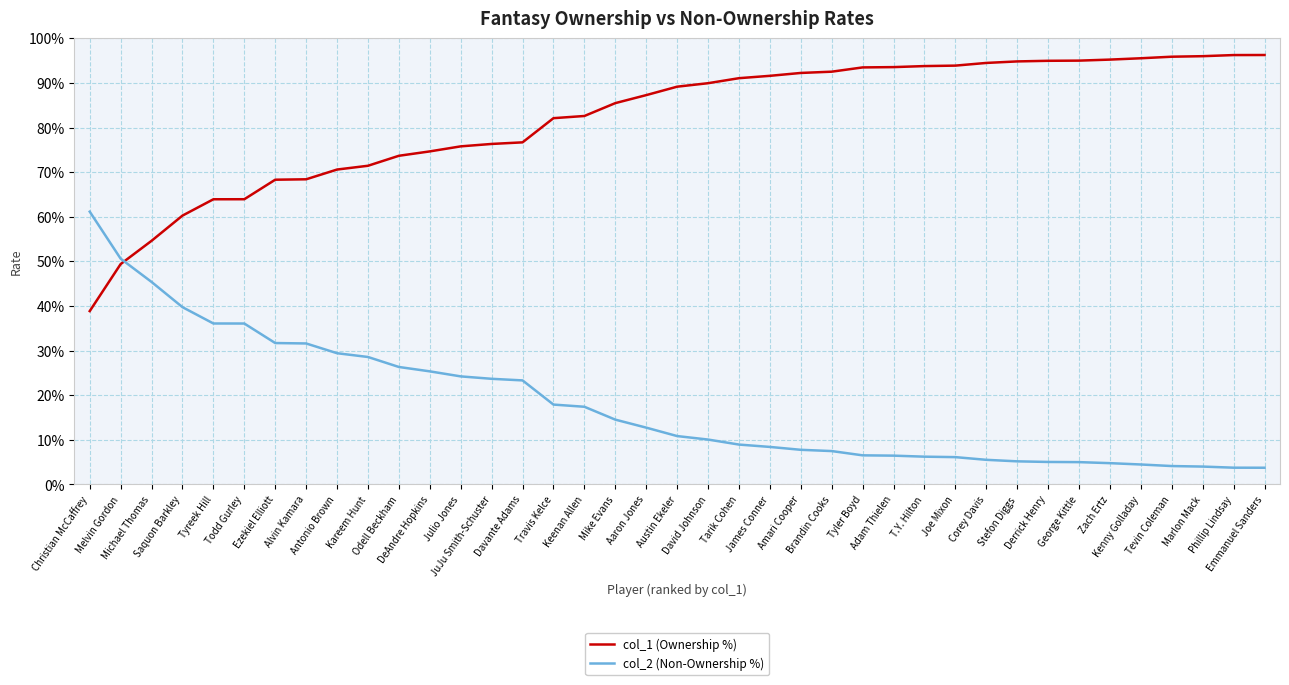

What position from the right is Austin Ekeler?

20